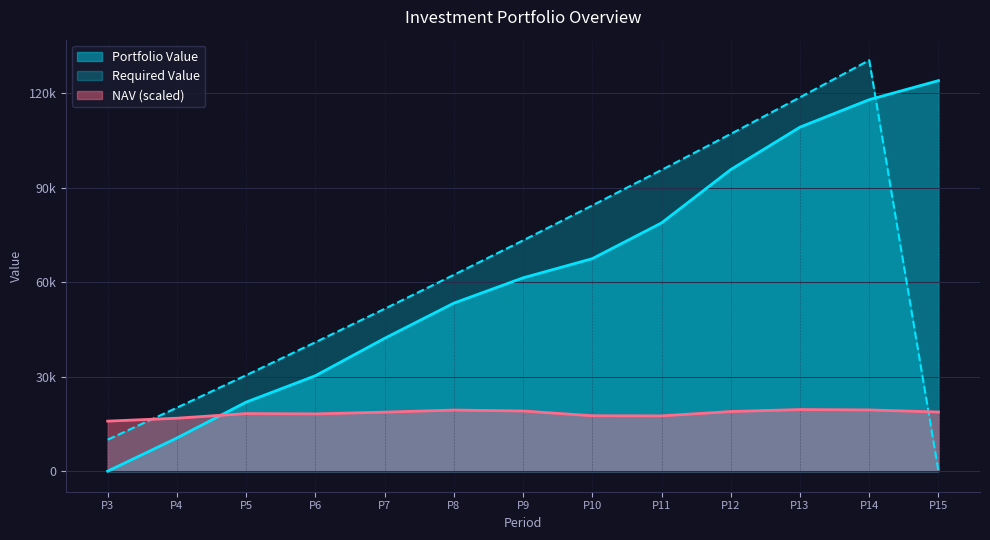

Does the chart display data point markers on the line(s)?

No